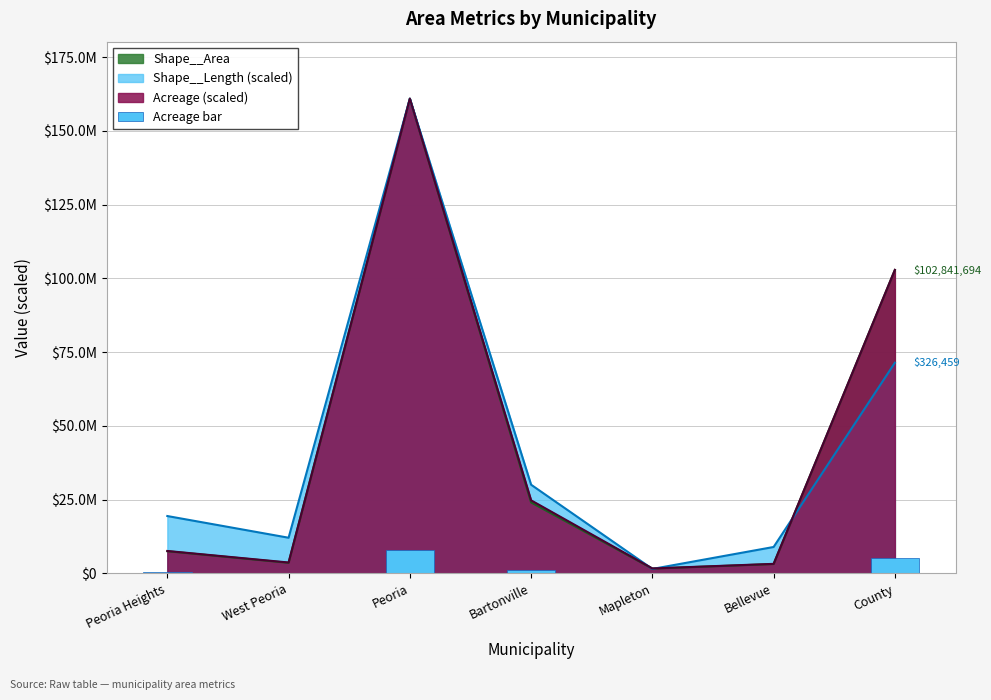

Reading left to right, extract all data points from this chart.

Peoria Heights=380968.6	West Peoria=185671.0	Peoria=8045423.4	Bartonville=1239204.3	Mapleton=84861.8	Bellevue=162779.5	County=5144026.2